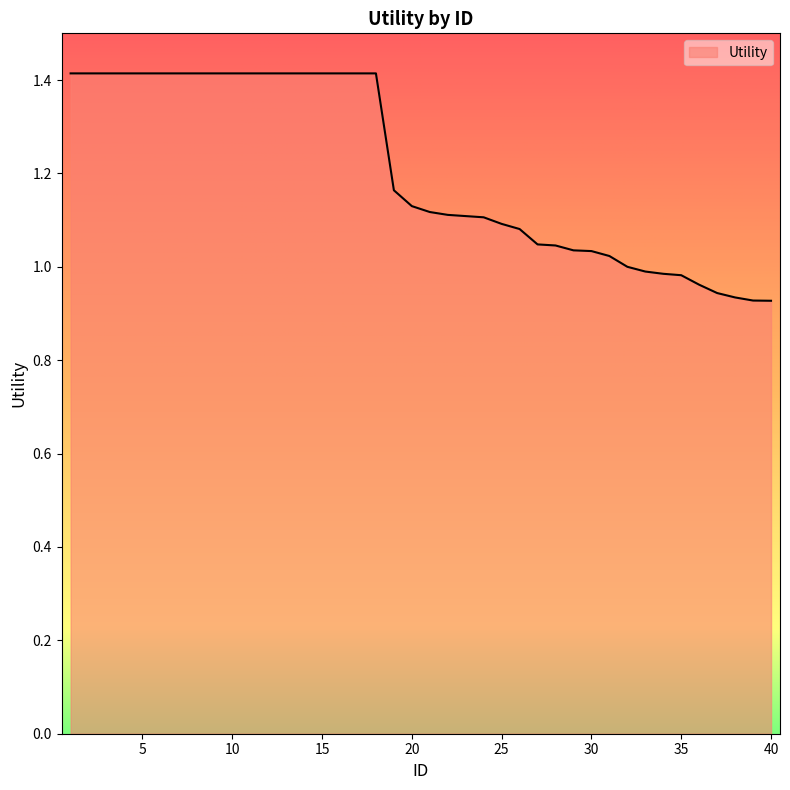

What is the difference between the maximum and minimum values?

0.5